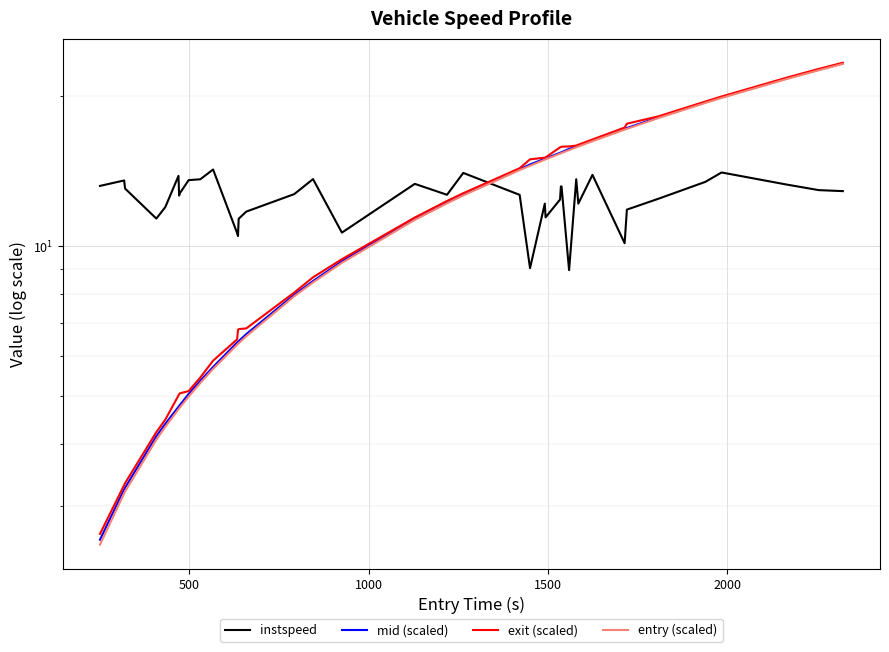

Is the value of entry (scaled) at 39 greater than the value of exit (scaled) at 23?

Yes